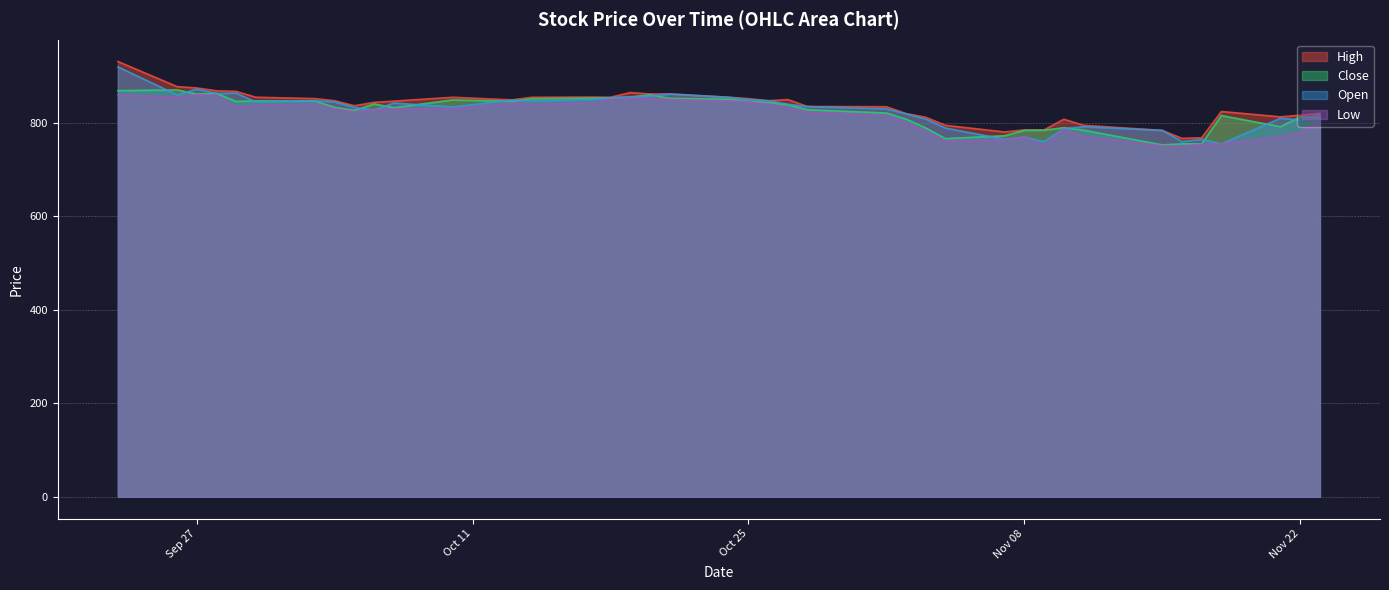

The value of Close at Nov 22 is 390.4. True or false?

False